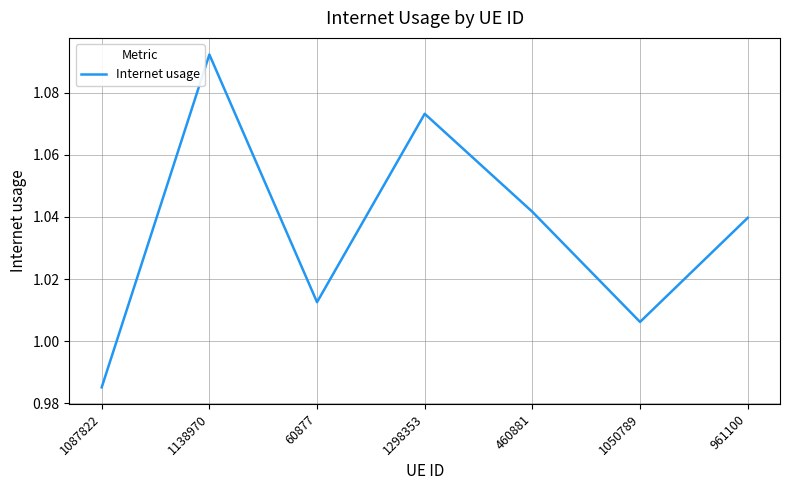

Where is the first local minimum?

60877